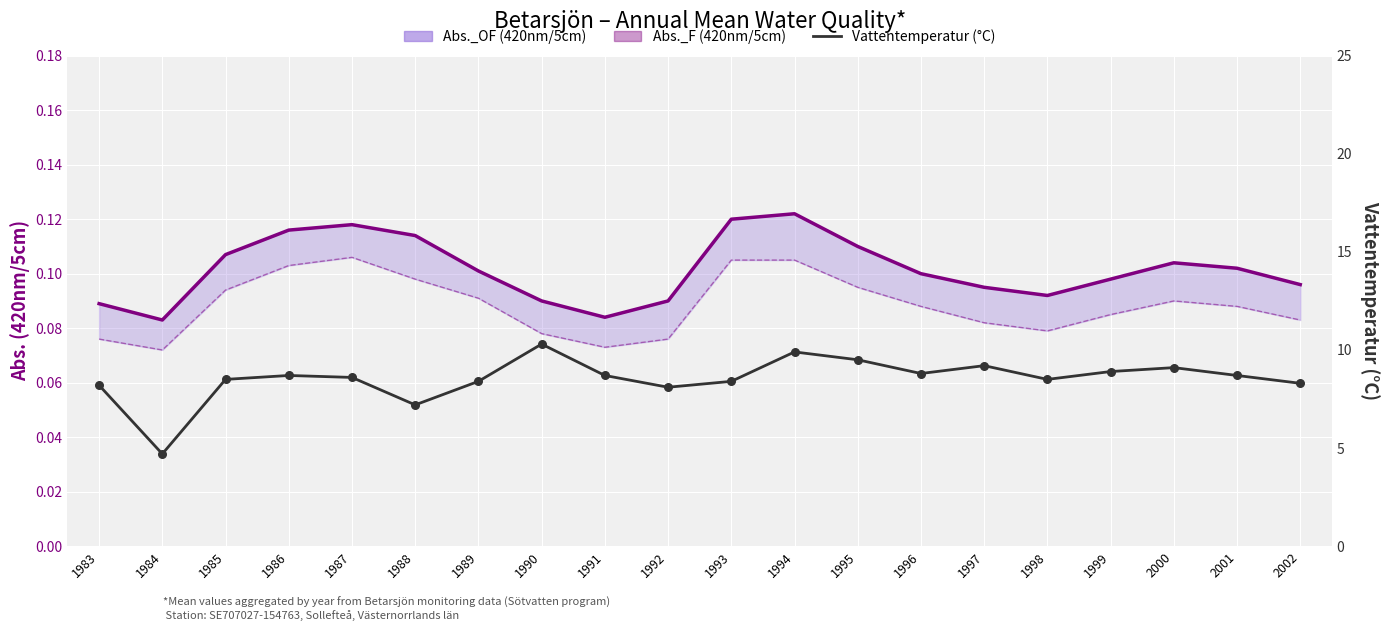

Which series reaches the maximum Y coordinate?

Vattentemperatur (°C)